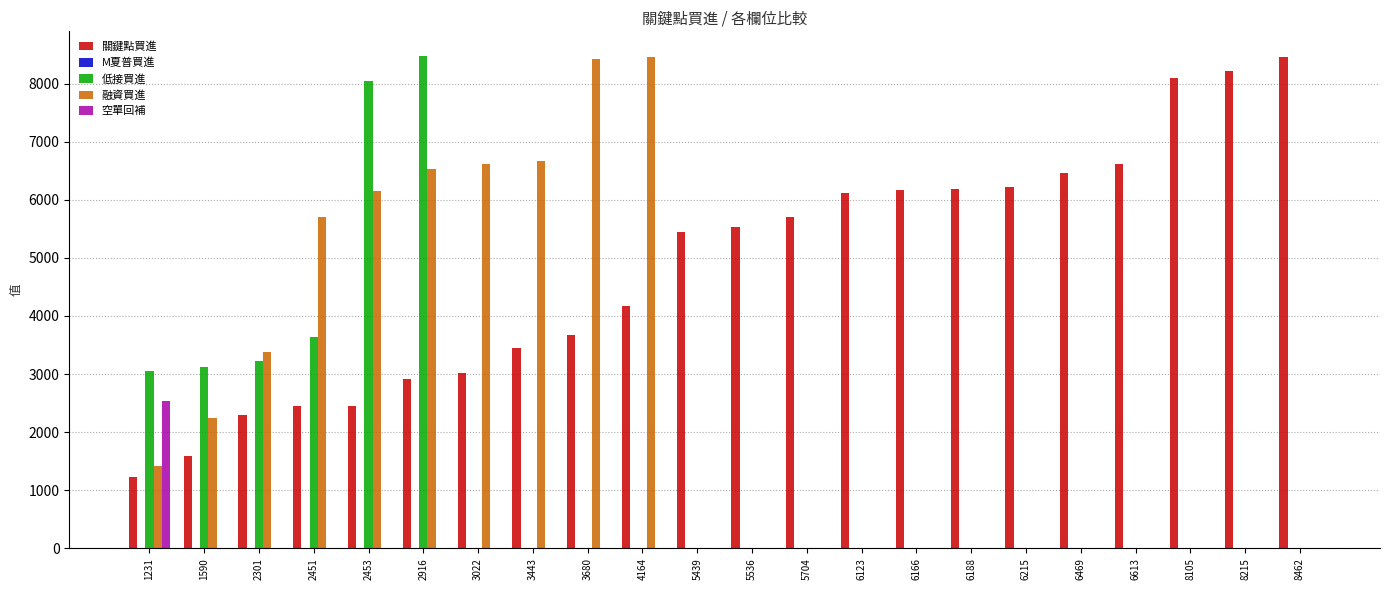

The 關鍵點買進 series shows 4296 at 6469. True or false?

False